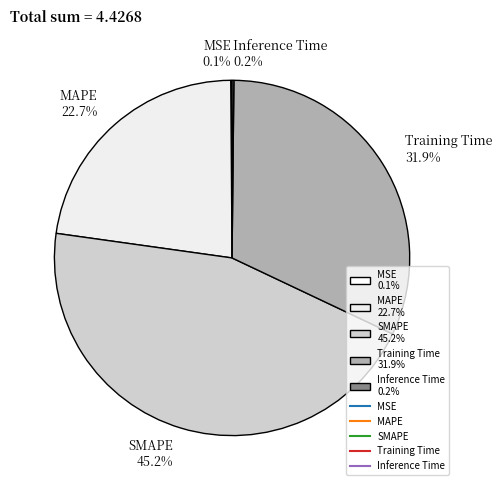

Does Training Time 31.9% account for over 50% of the chart?

No